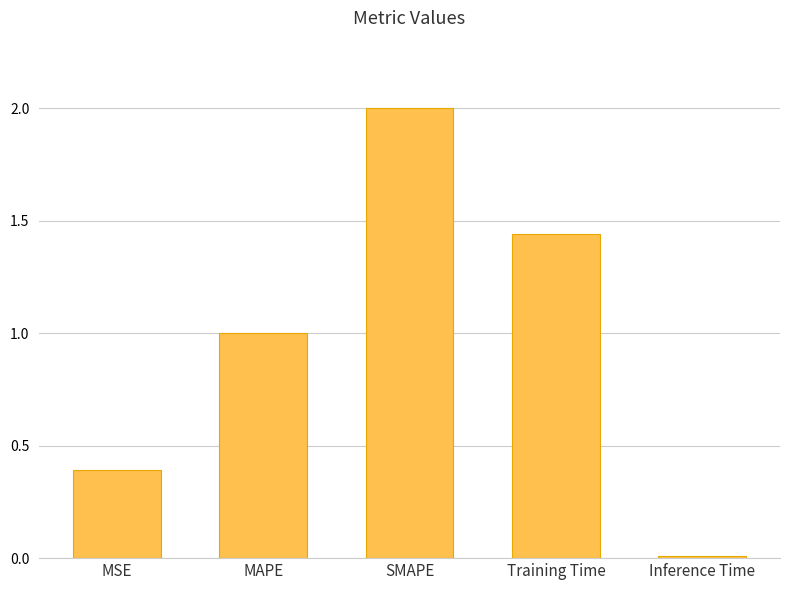

Rank the categories by value from highest to lowest.

SMAPE, Training Time, MAPE, MSE, Inference Time